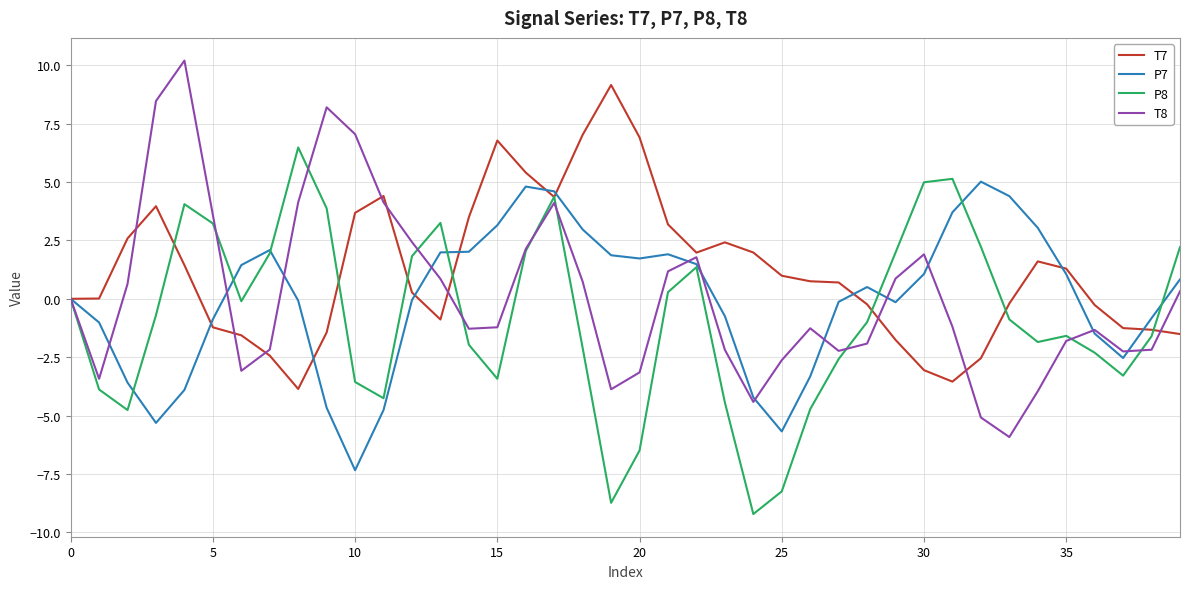

How many interior local peaks does the T8 series have?

7